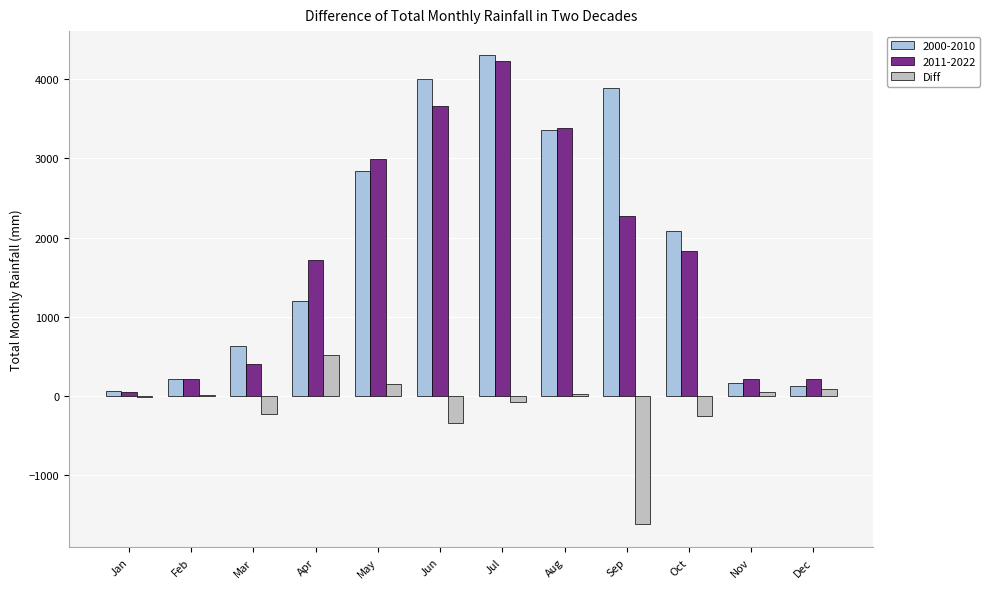

How many series are shown in this chart?

3